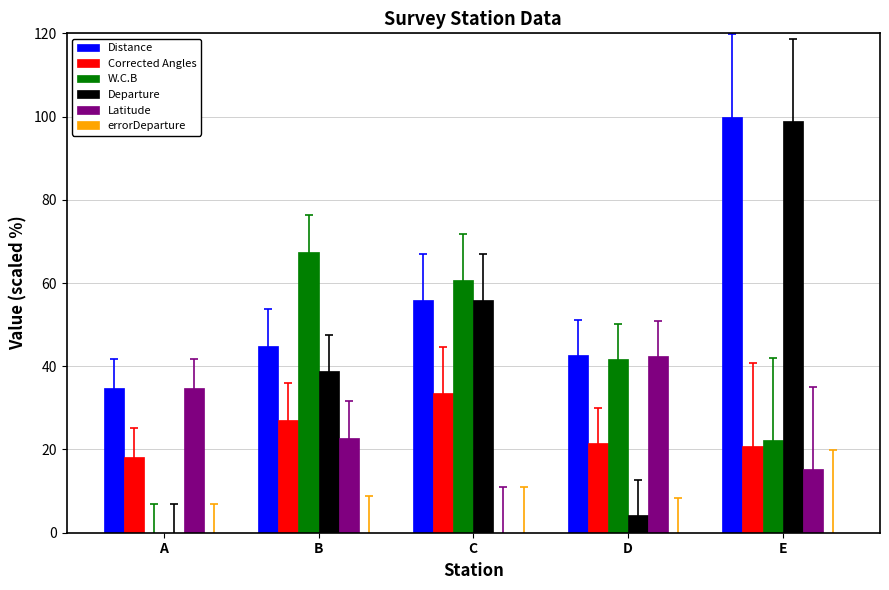

What is the difference between the Latitude values at B and C?

22.8